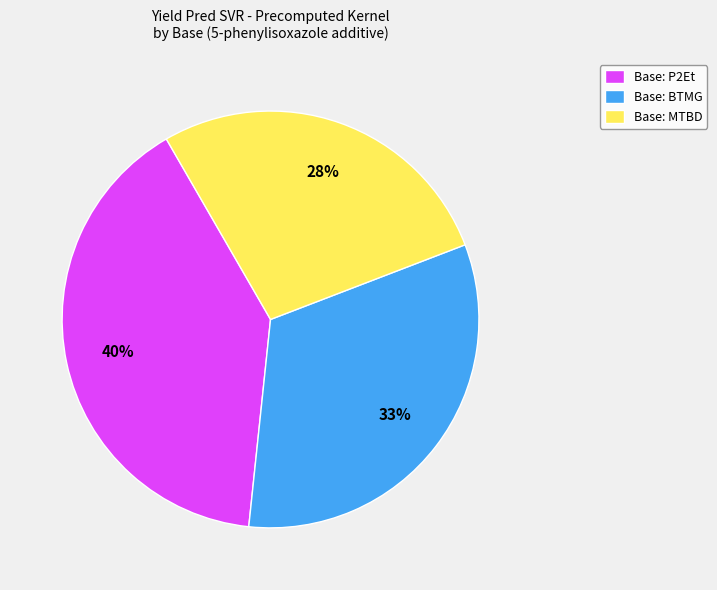

Is there any slice that represents more than half of the pie?

No